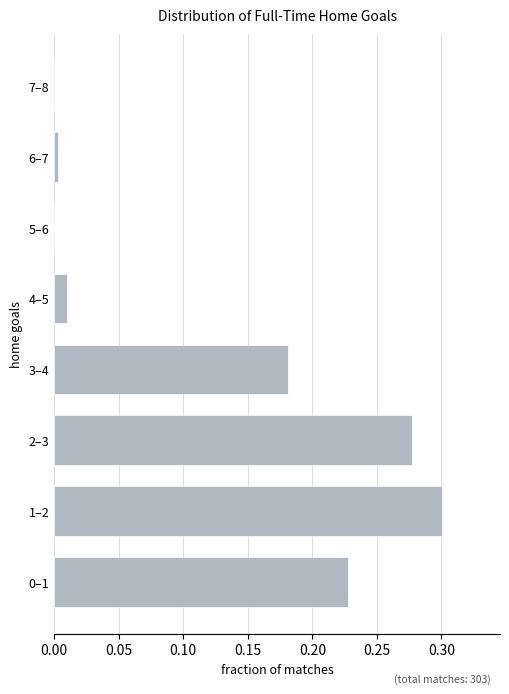

Which has a higher value, 7–8 or 2–3?

2–3